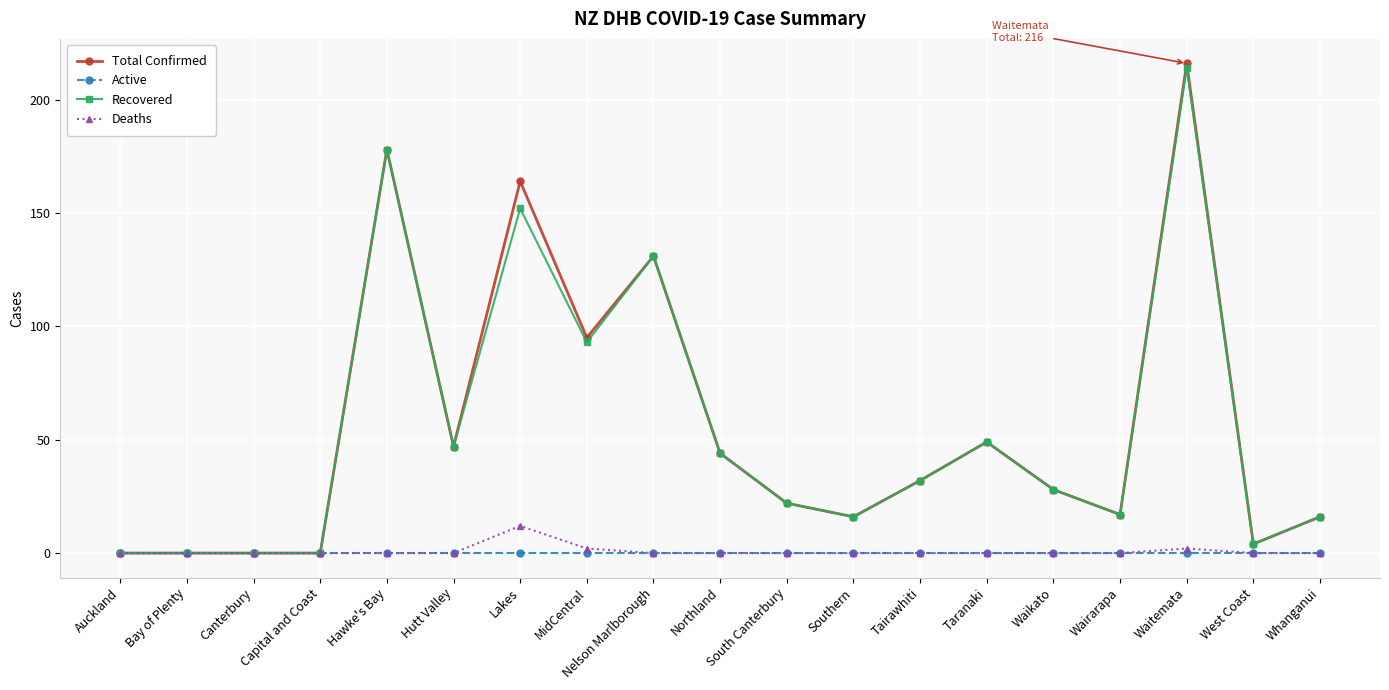

True or false: Deaths has more than 0 interior local peaks.

True